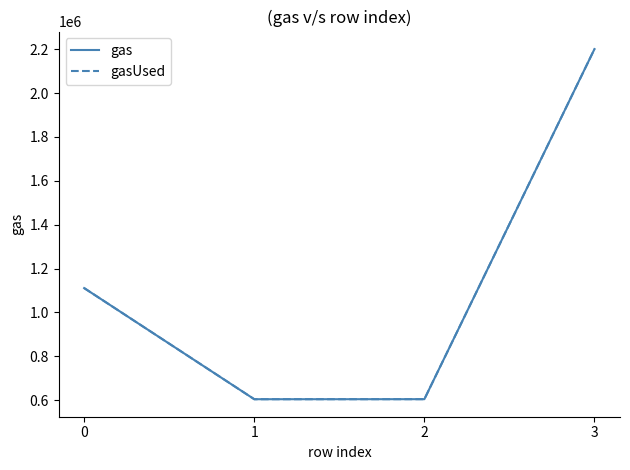

Does the chart display data point markers on the line(s)?

No